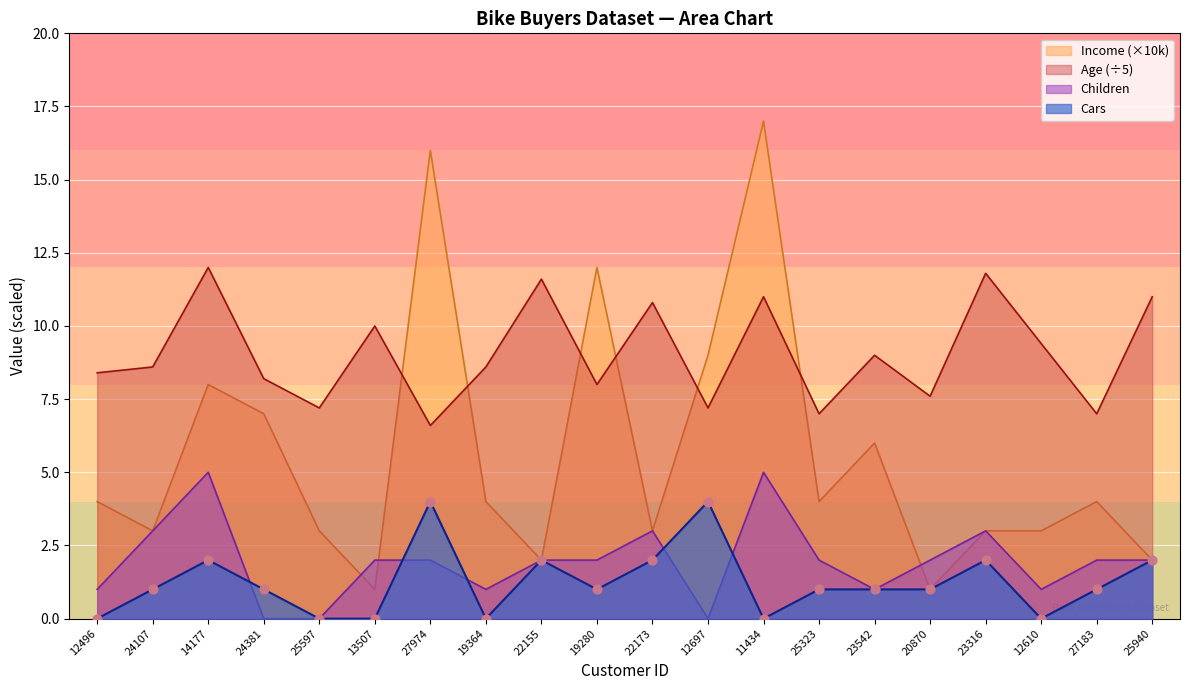

At how many categories does at least one series exceed 7?

18